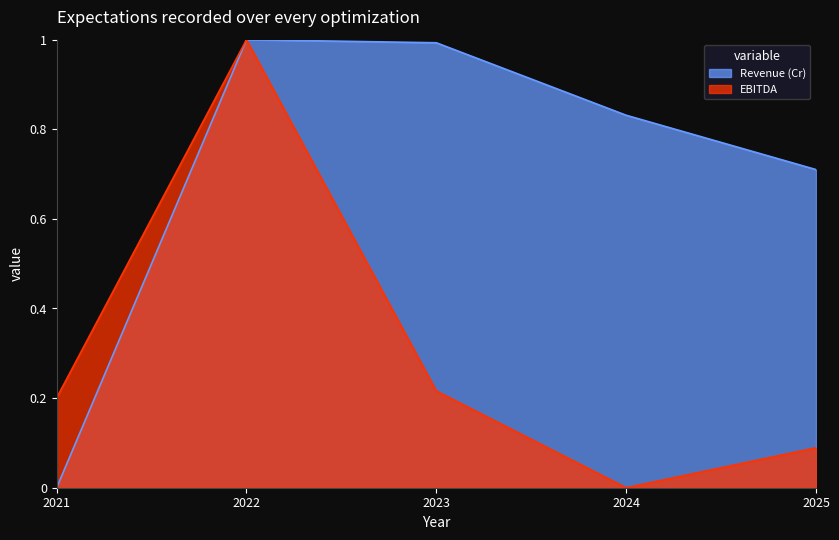

What are all the series names shown in the legend?

Revenue (Cr), EBITDA